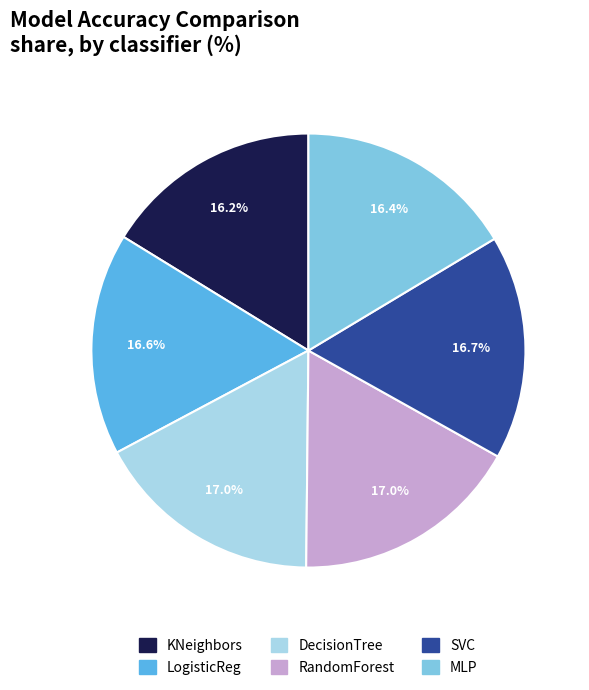

How much of the chart is everything except RandomForest?

83.0%